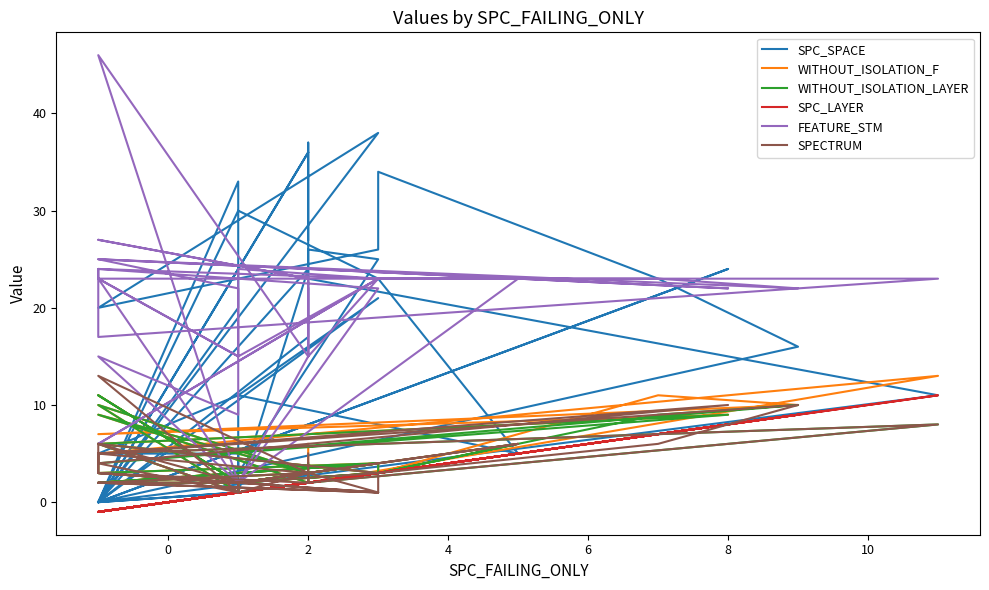

Rank the series by their maximum value, from highest to lowest.

FEATURE_STM, SPC_SPACE, WITHOUT_ISOLATION_F, SPECTRUM, WITHOUT_ISOLATION_LAYER, SPC_LAYER